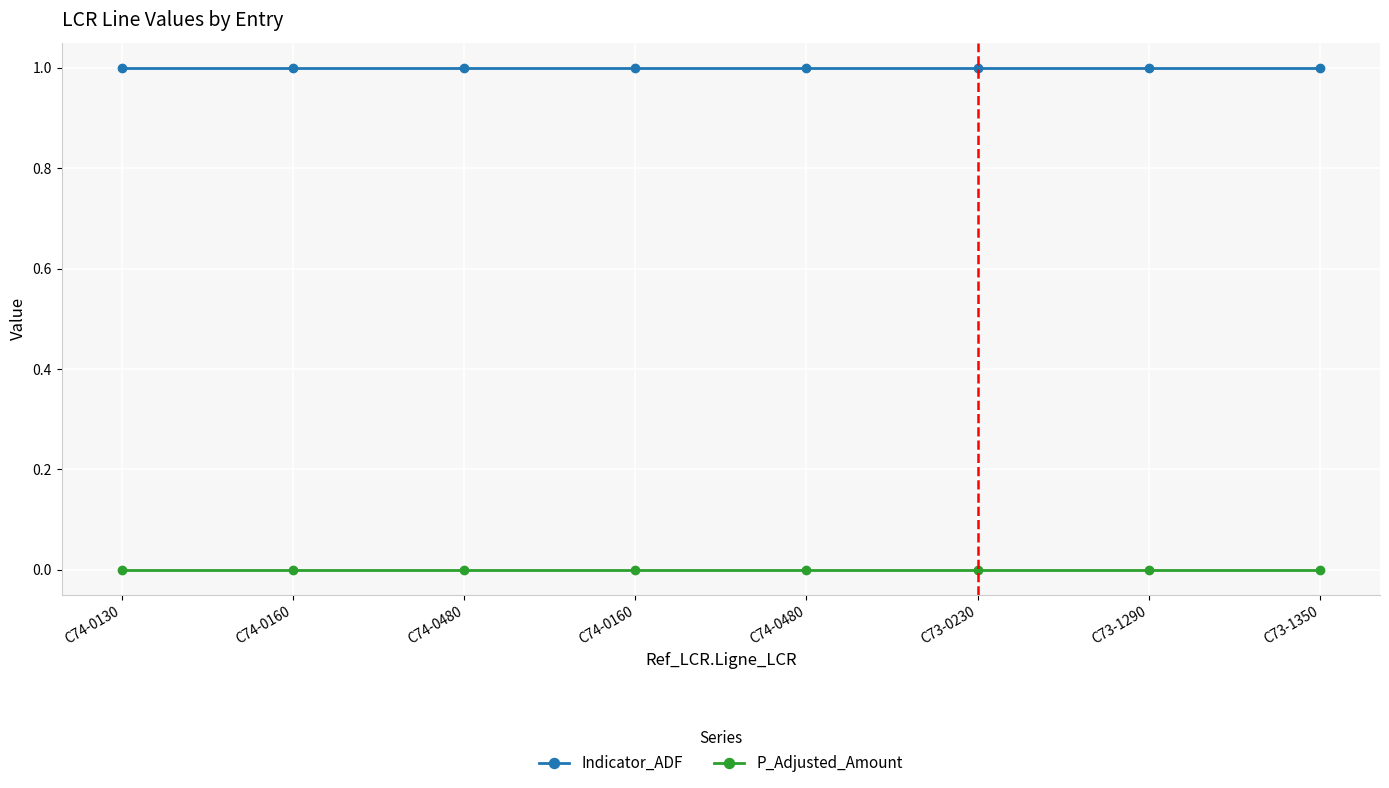

Does the chart have visible grid lines?

Yes